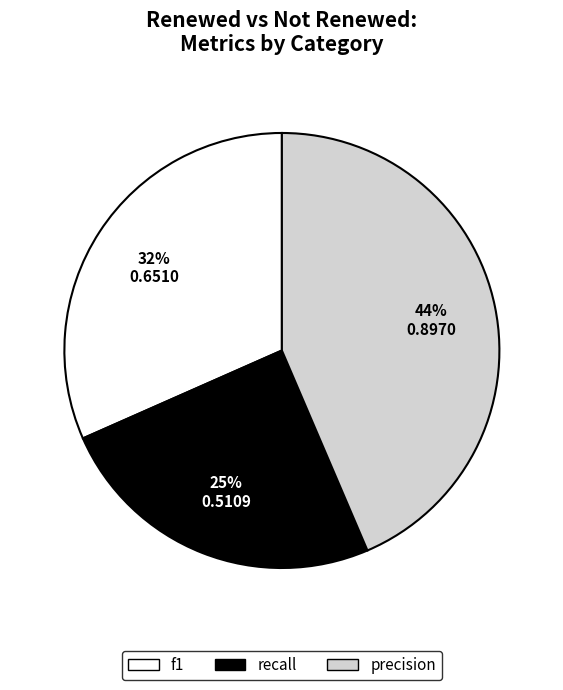

Rank the categories by value from highest to lowest.

precision, f1, recall